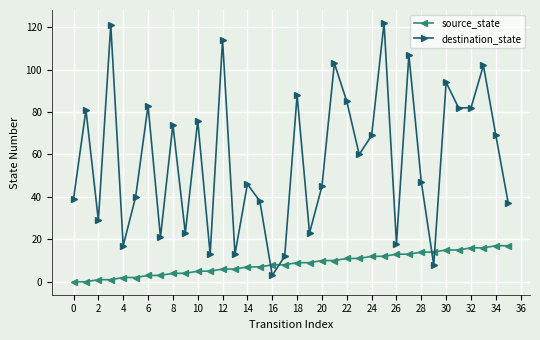

Which series has the widest spread of values?

destination_state